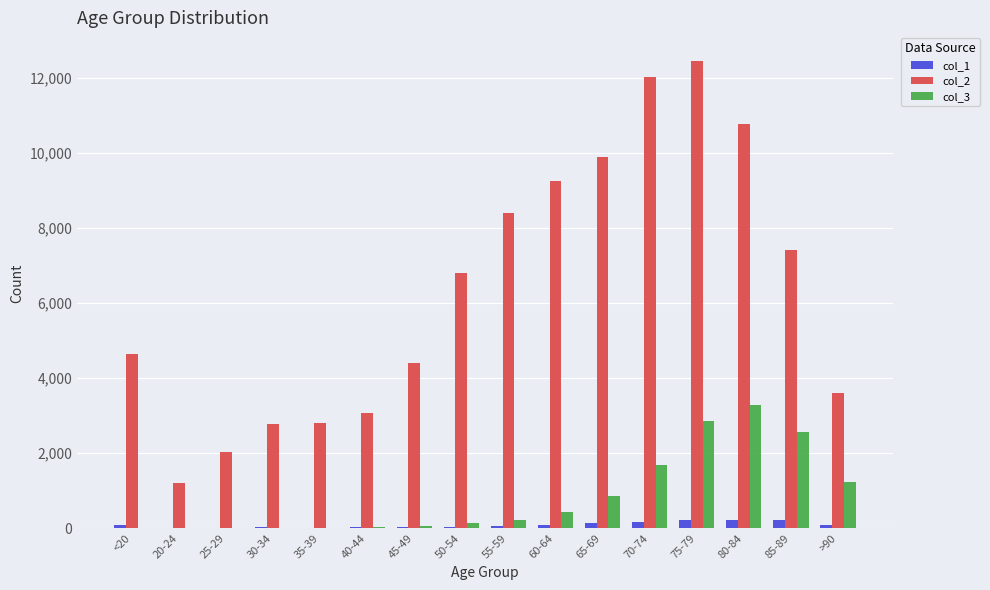

At which category is the sum across all series the highest?

75-79